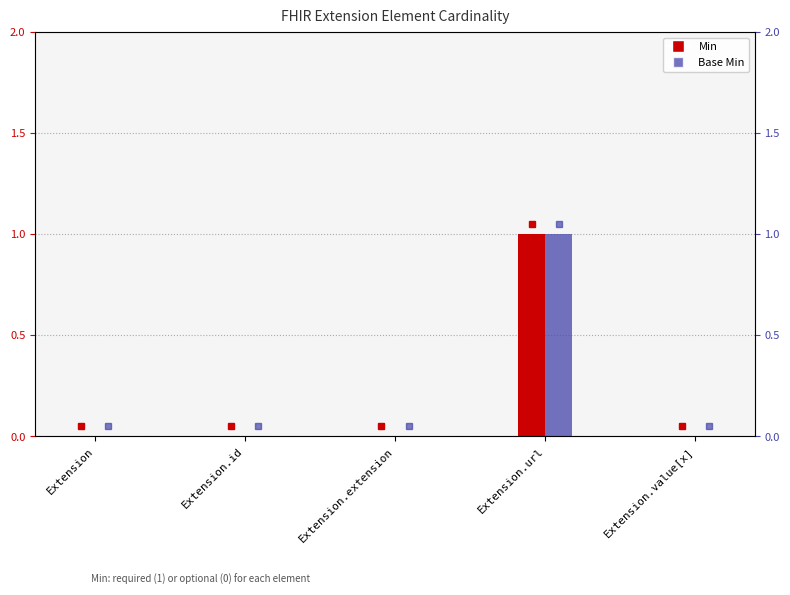

Is it true that Base Min equals 1 at Extension.value[x]?

False